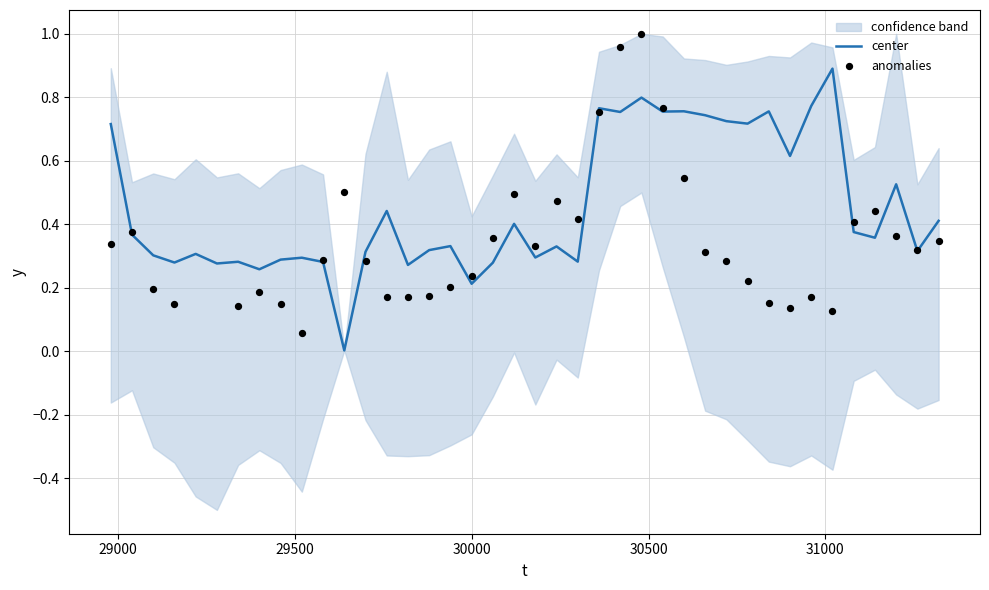

Which series has the widest spread of Y values?

anomalies